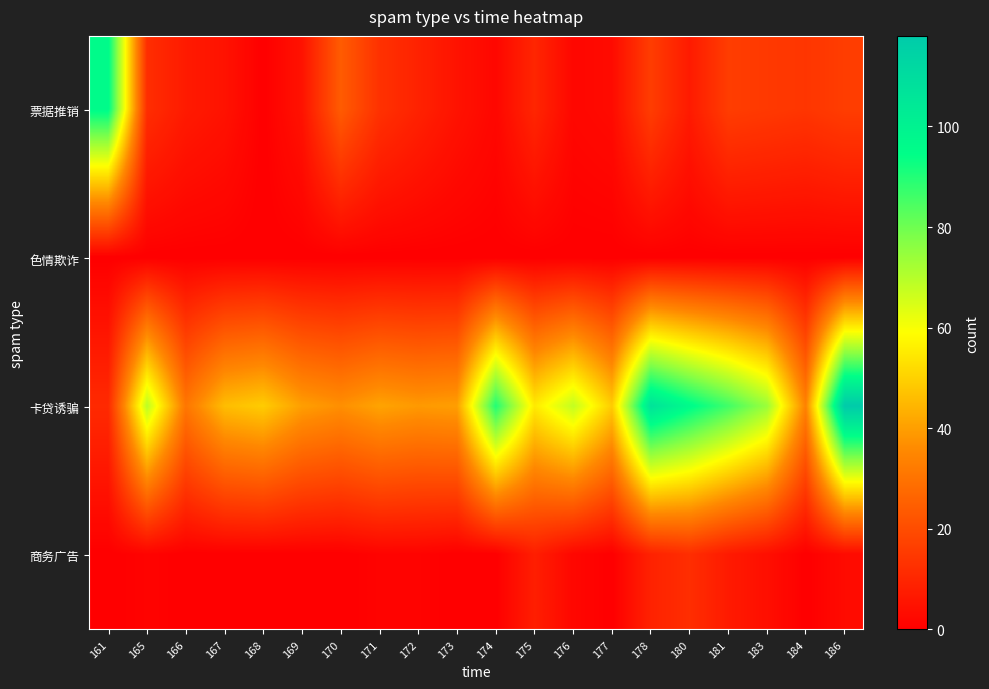

Which series has the largest total across all categories?

卡贷诱骗